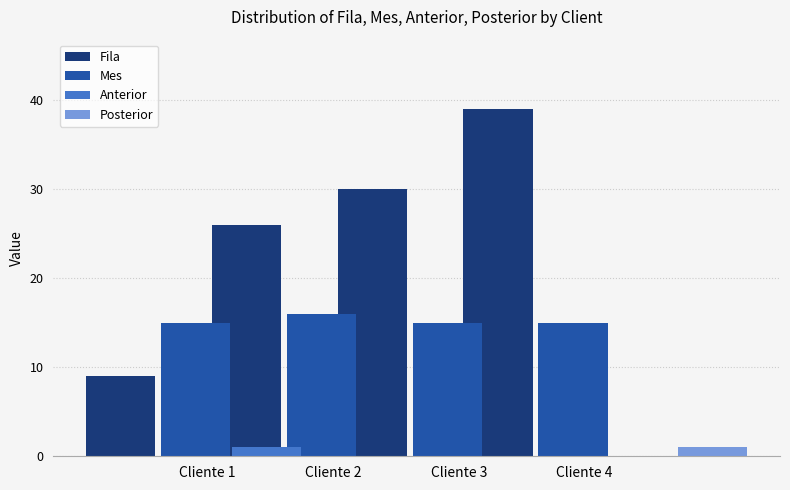

List the series in order of their peak value, highest first.

Fila, Mes, Anterior, Posterior